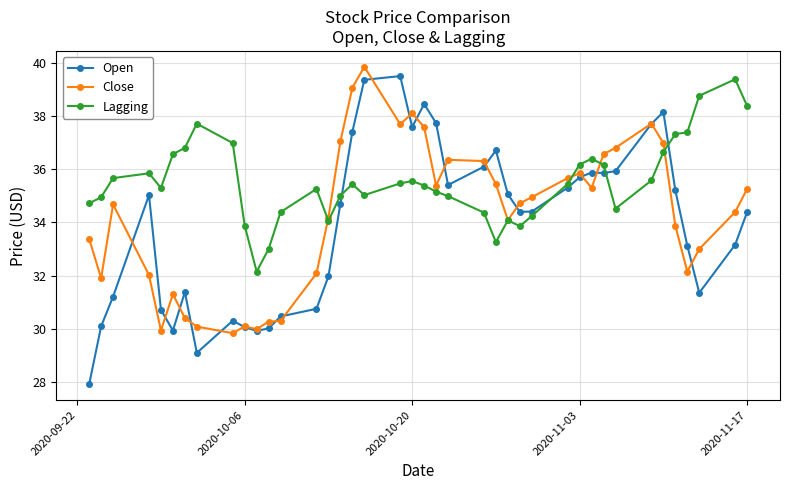

What is the value of the Close point at the 15th from the left?

34.2